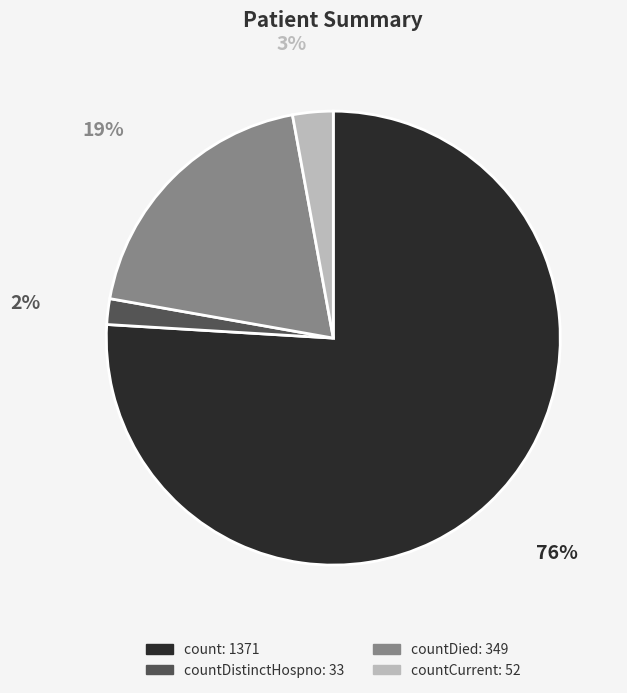

Is there a majority slice in this chart?

Yes